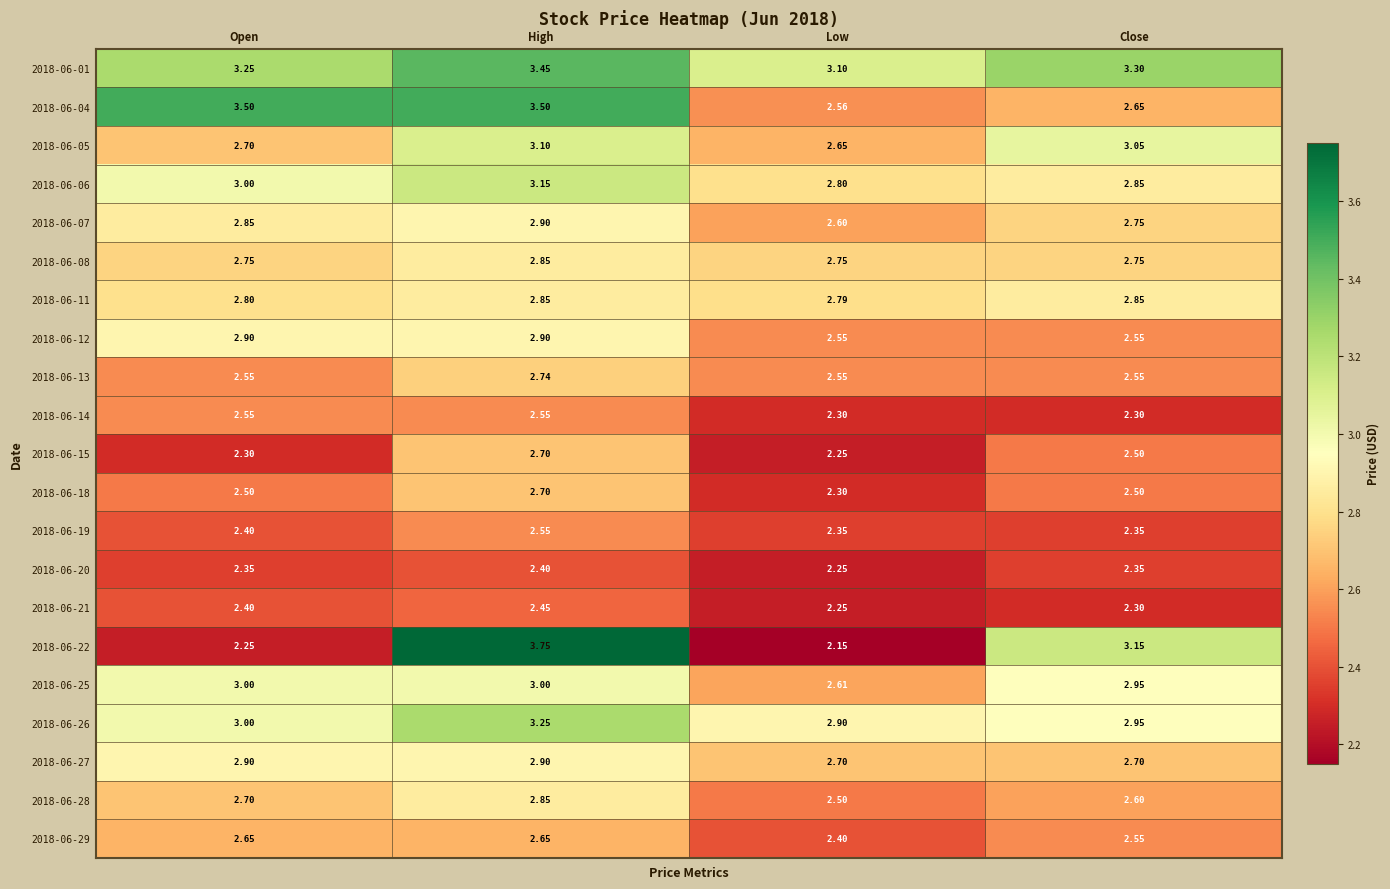

At which label does 2018-06-21 reach its minimum?

Low